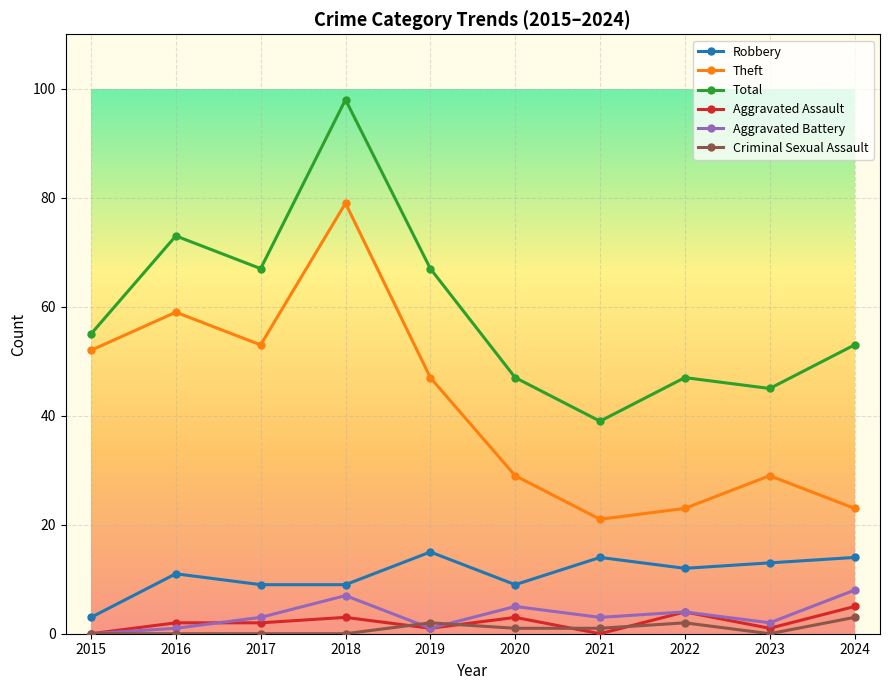

What is the sum of all Robbery values?

109